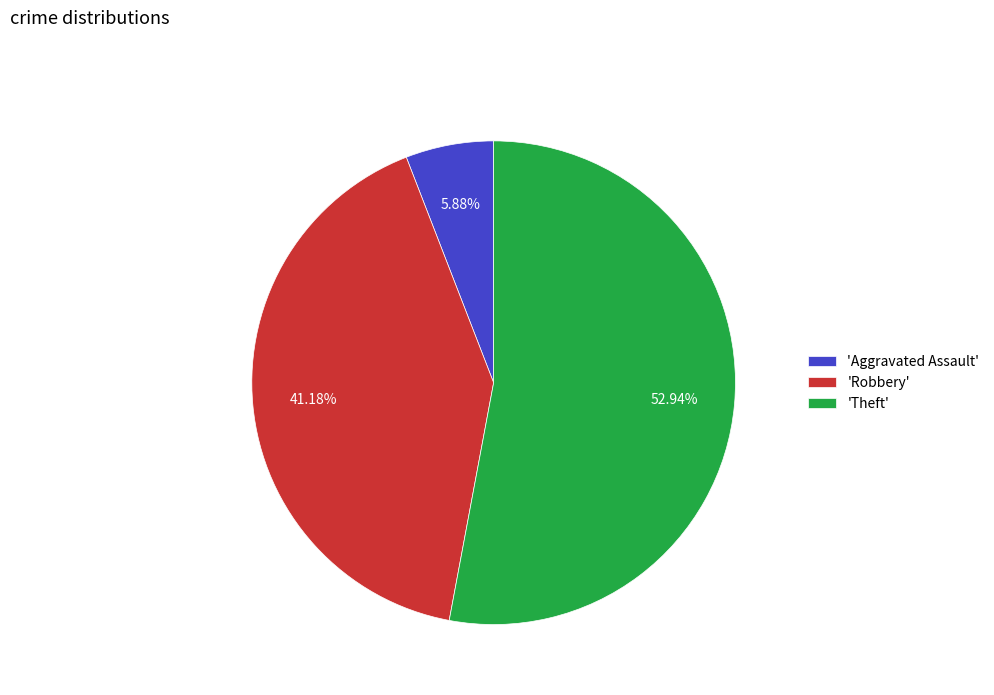

How many segments does this pie chart have?

3